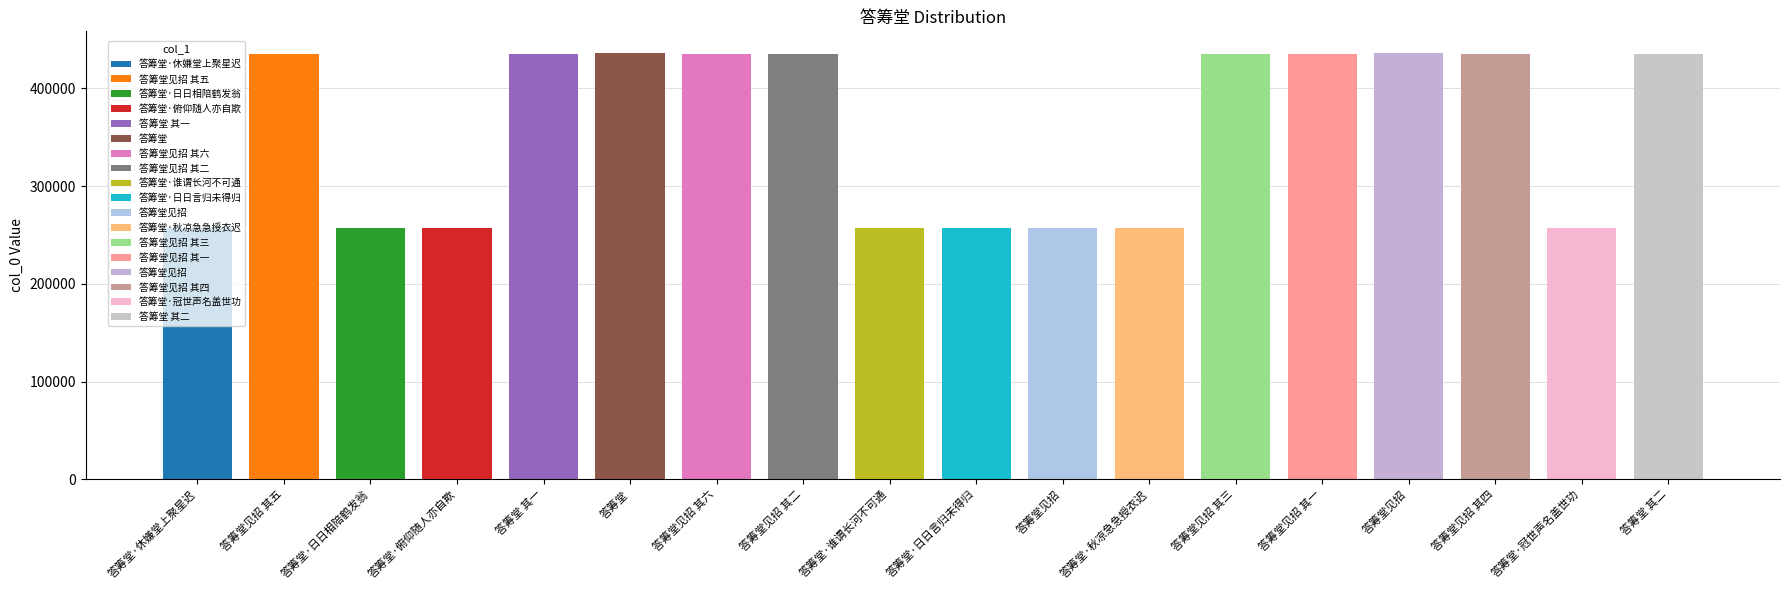

How many bars are there in total?

18